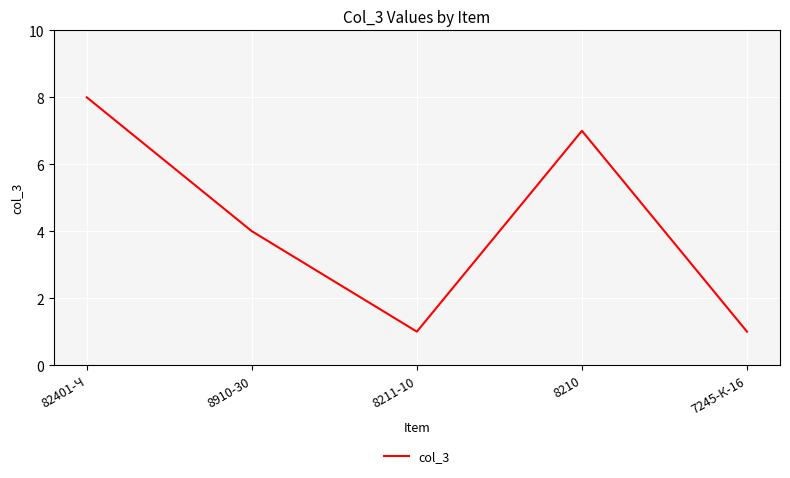

What is the difference between the values at 8910-30 and 82401-Ч?

4